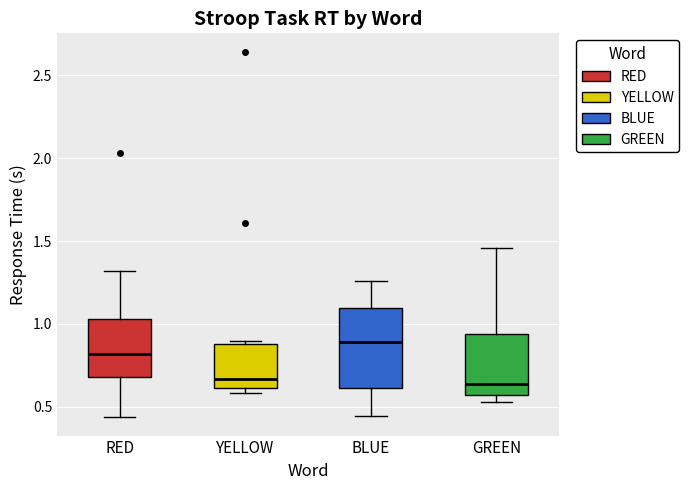

Reading left to right, read every box against the y-axis: the position of its median line, the range the box covers, and the ends of its whiskers. The values are not printed on the chart, so give them approximately, as read against the axis.

RED: median 0.80, box 0.70 to 1.05, whiskers 0.45 to 1.30
YELLOW: median 0.65, box 0.60 to 0.85, whiskers 0.60 (just below the box's lower edge) to 0.90
BLUE: median 0.90, box 0.60 to 1.10, whiskers 0.45 to 1.25
GREEN: median 0.65, box 0.55 to 0.95, whiskers 0.55 (just below the box's lower edge) to 1.45